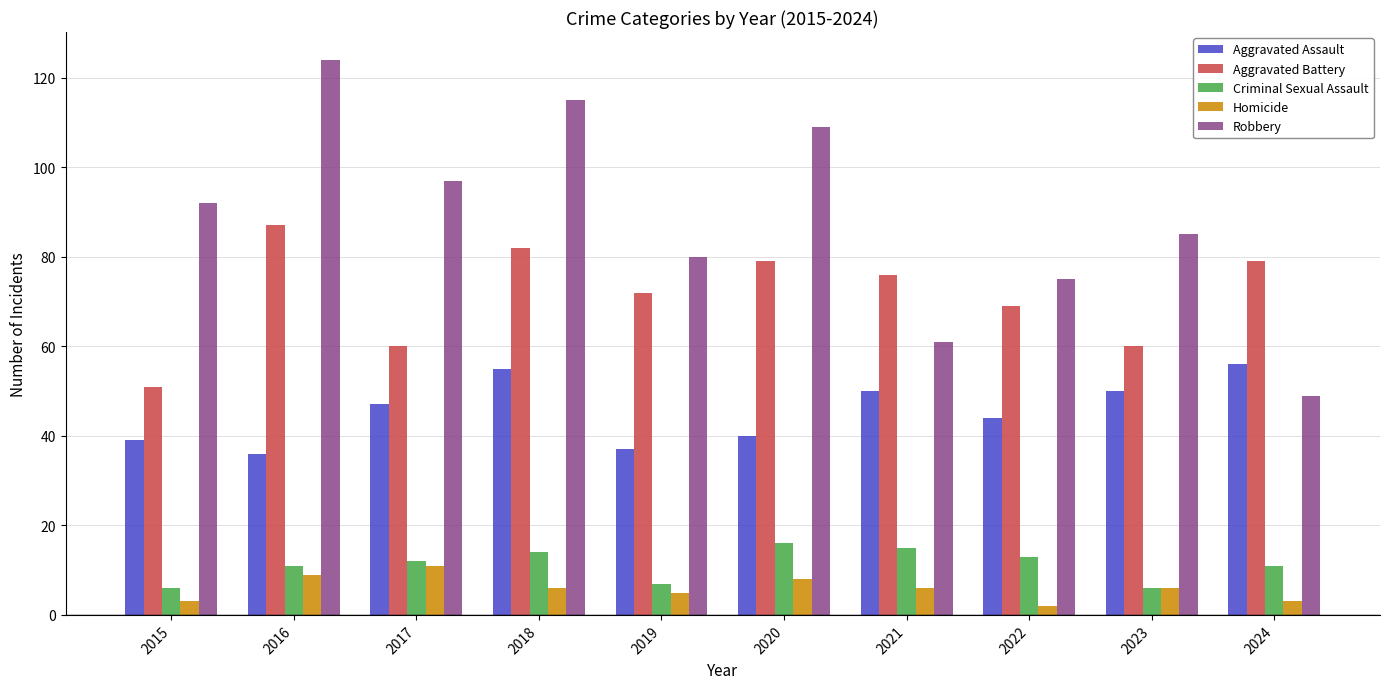

How many bars are there in total?

50